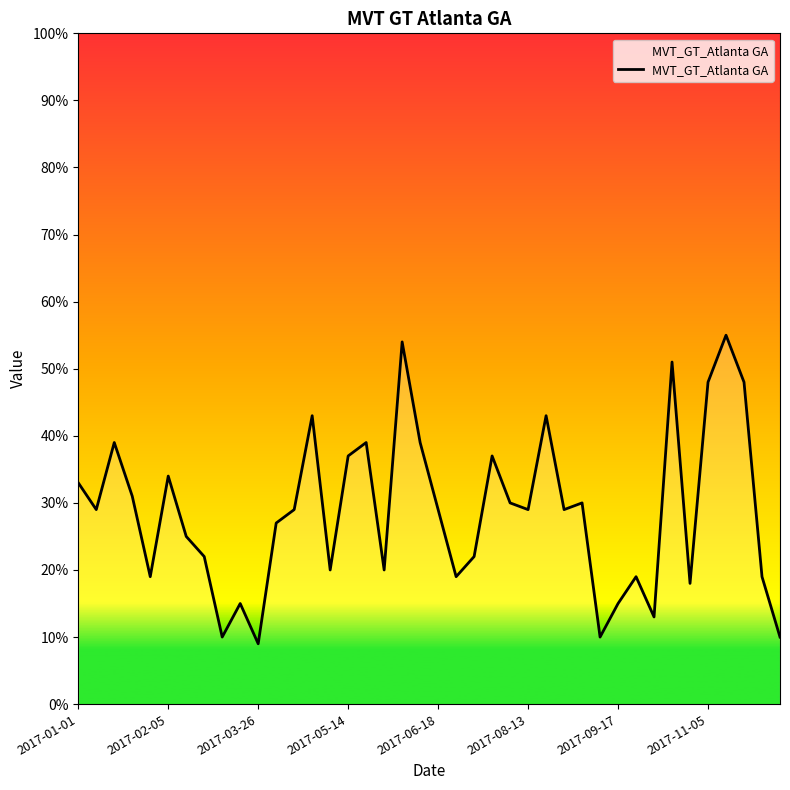

How many categories are shown in the chart?

40